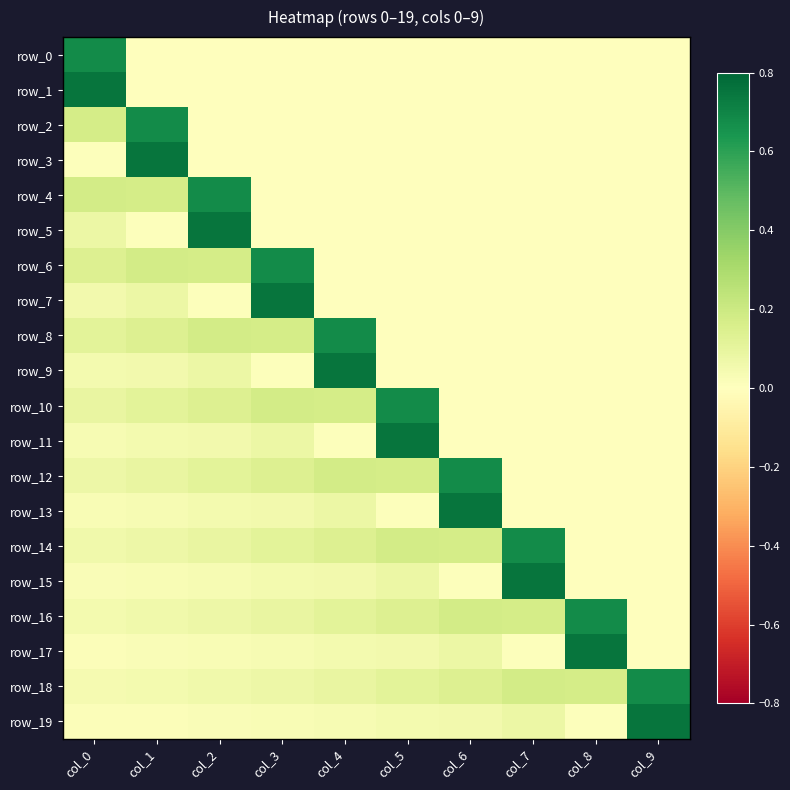

What is the spread (max minus min) of values at col_9?

0.8